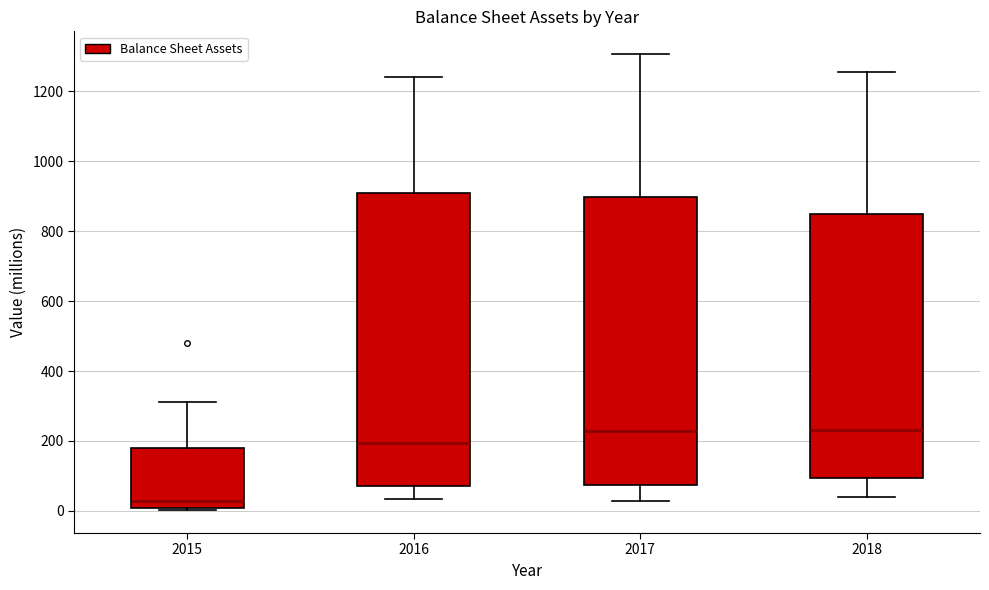

Reading left to right, read every box against the y-axis: the position of its median line, the range the box covers, and the ends of its whiskers. The values are not printed on the chart, so give them approximately, as read against the axis.

2015: median 20, box 0 to 180, whiskers 0 (just below the box's lower edge) to 320
2016: median 200, box 80 to 900, whiskers 40 to 1240
2017: median 220, box 80 to 900, whiskers 20 to 1300
2018: median 240, box 100 to 840, whiskers 40 to 1260